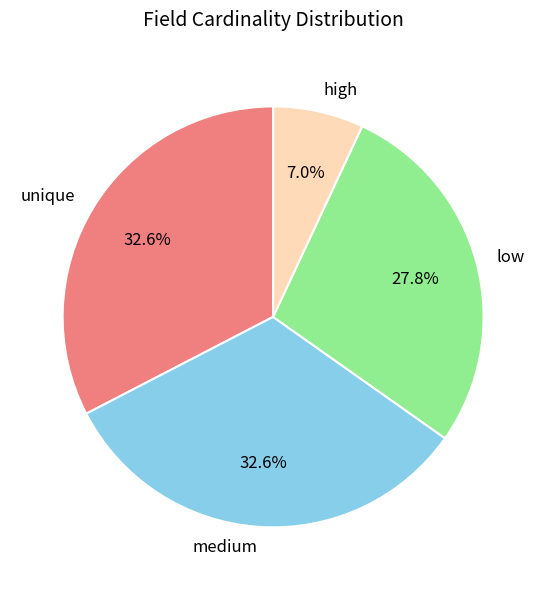

Is there any slice that represents more than half of the pie?

No